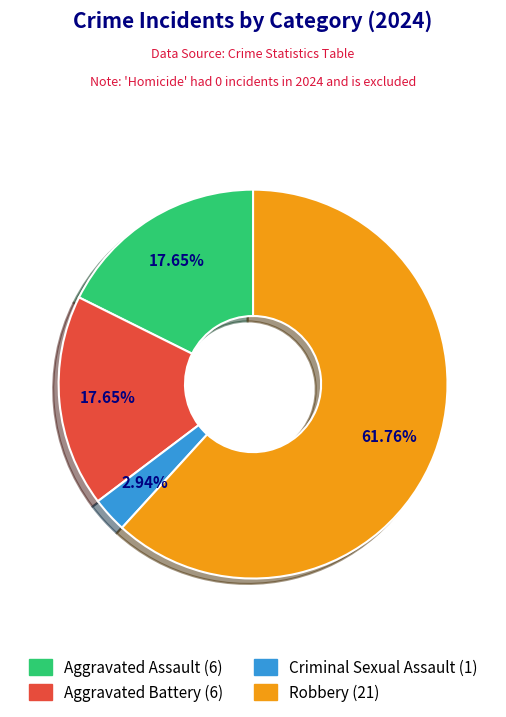

Does Aggravated Assault represent more than half of the total?

No